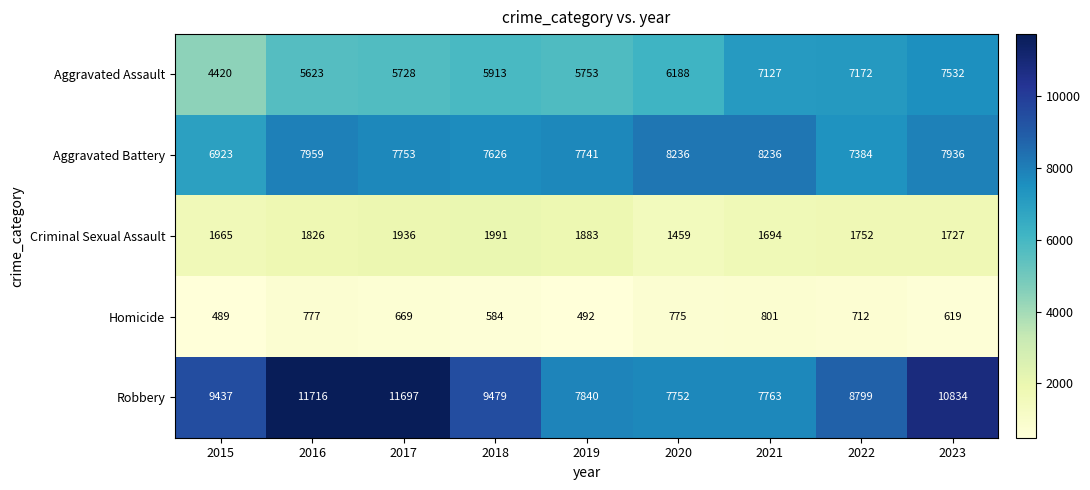

At how many categories does at least one series exceed 5580?

9